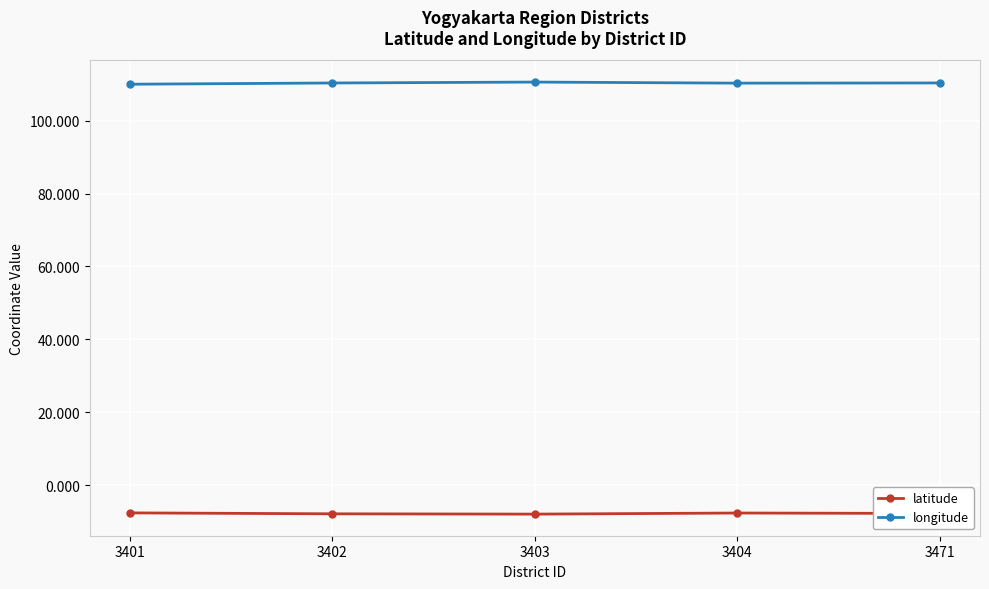

What is the difference between the highest and lowest values at 3402?

118.3